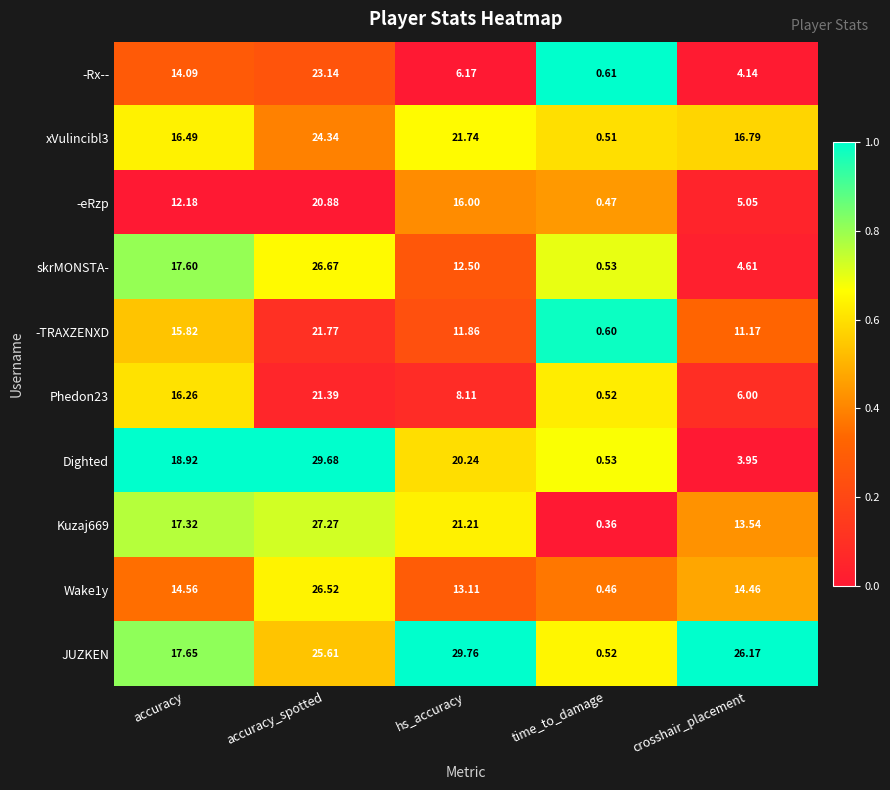

At which label is Dighted closest to 15?

accuracy